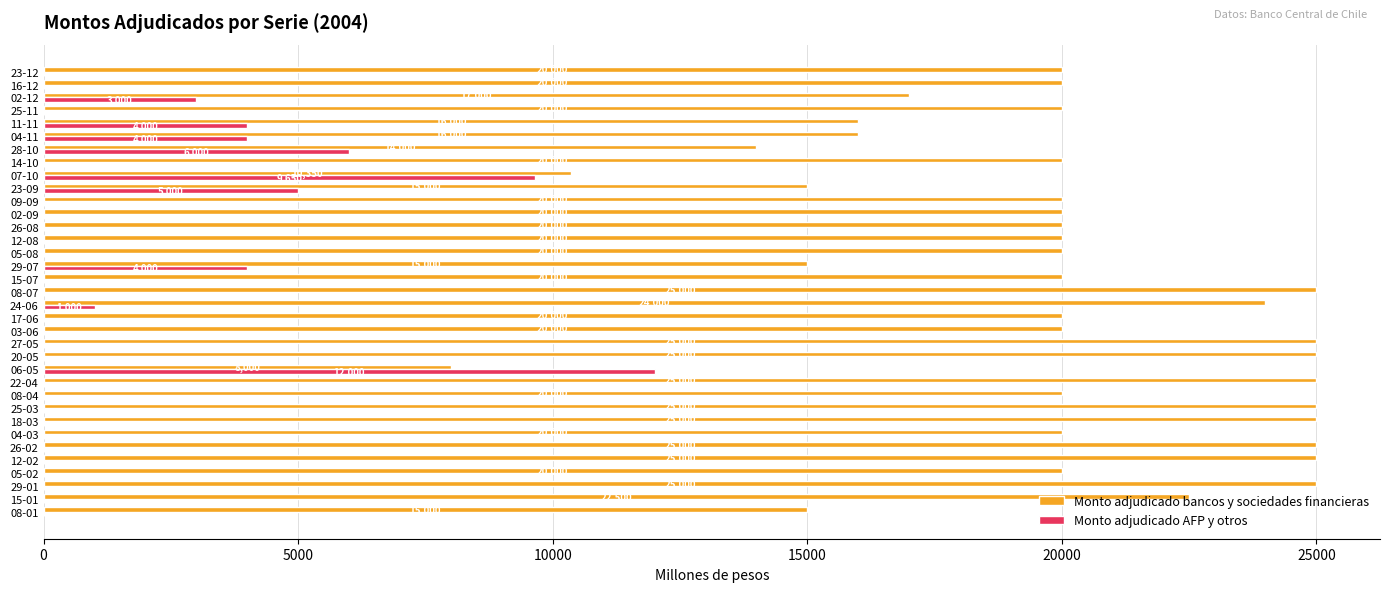

Which series has the largest total across all categories?

Monto adjudicado bancos y sociedades financieras